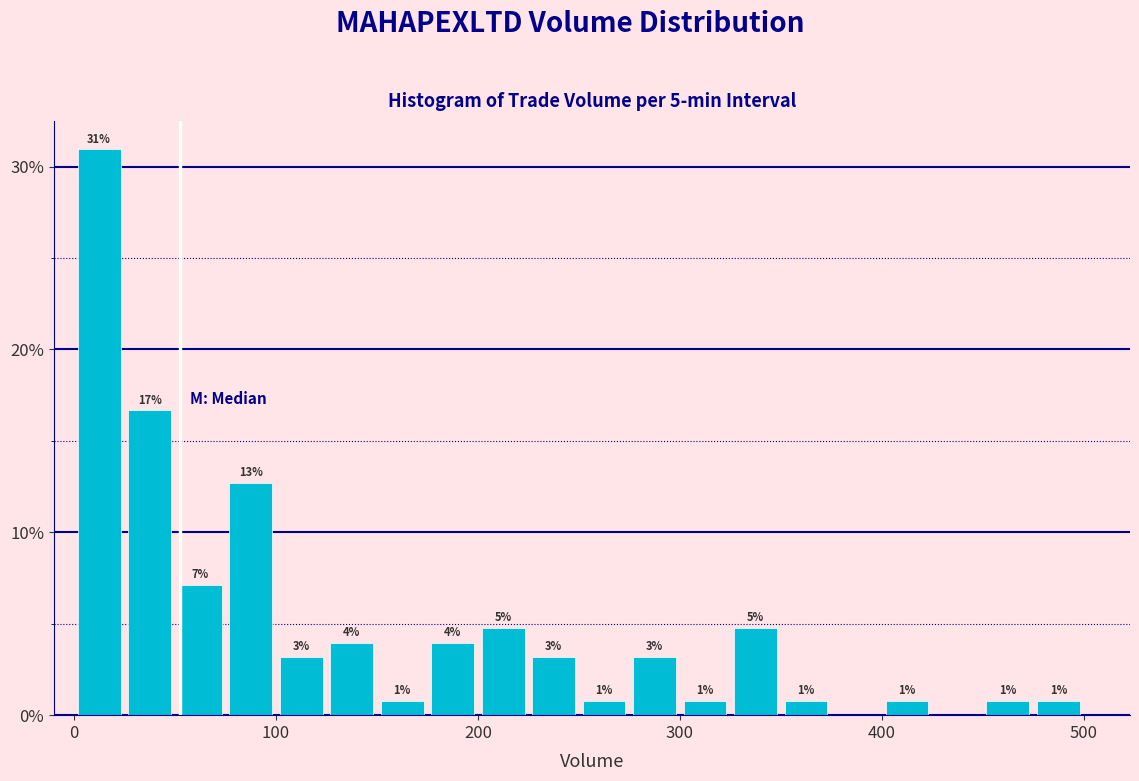

Around what value on the x-axis is the tallest bar? Give the approximate position of its centre, as read against the axis.

10